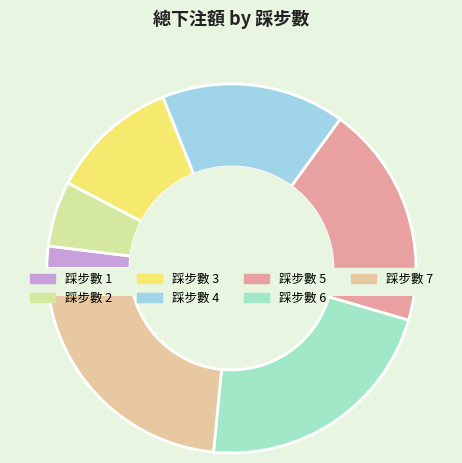

Is it true that 7 is 33% of the pie?

False